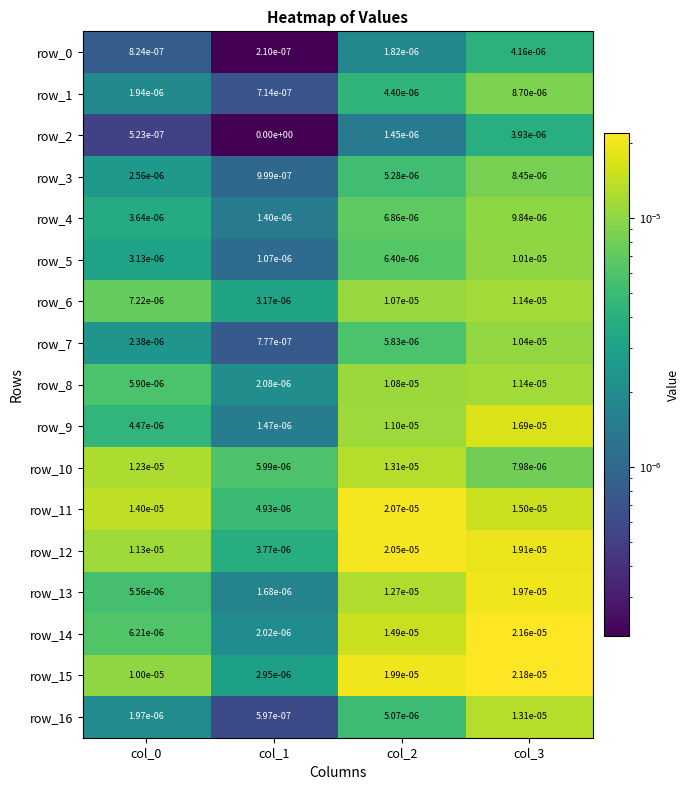

At which label is row_3 closest to 0?

col_1